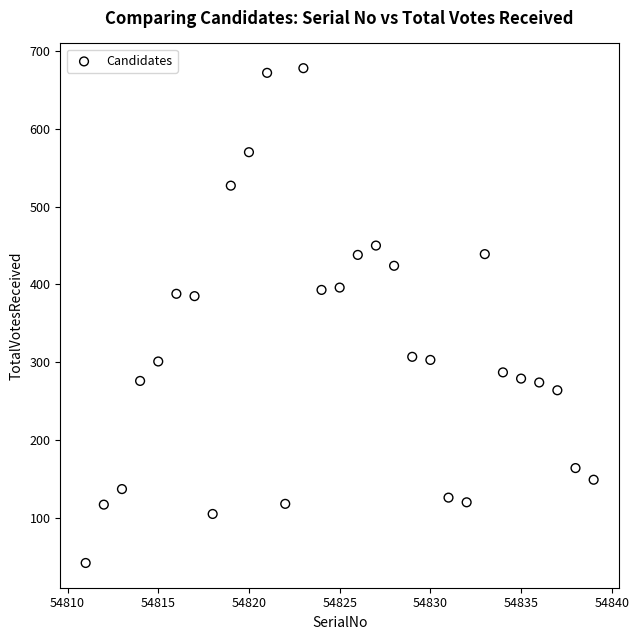

What is the range of X values (max minus min)?

28